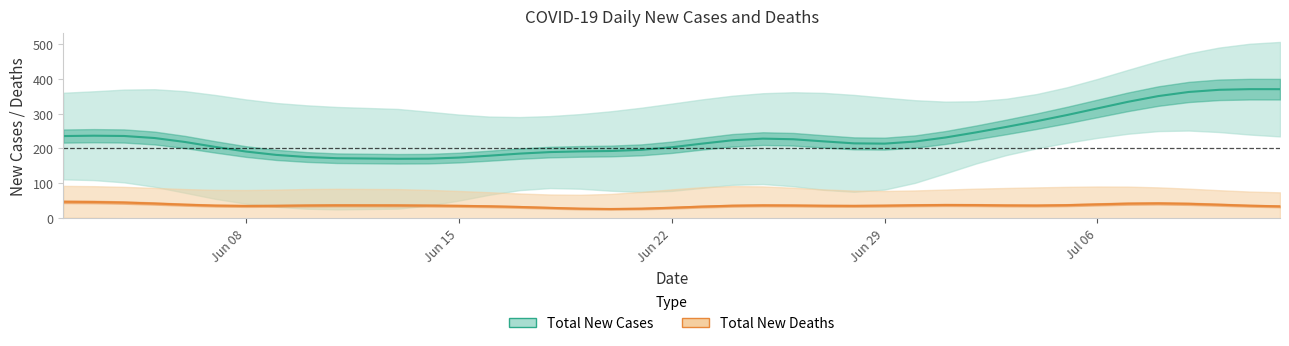

Where is the first local minimum for Total New Deaths?

11